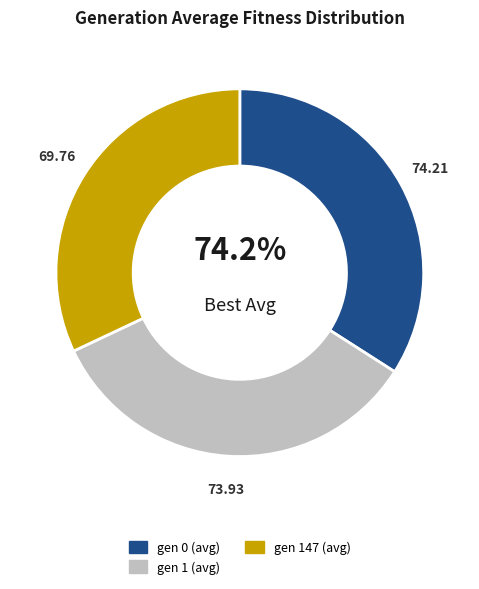

Count the number of slices in the pie.

3